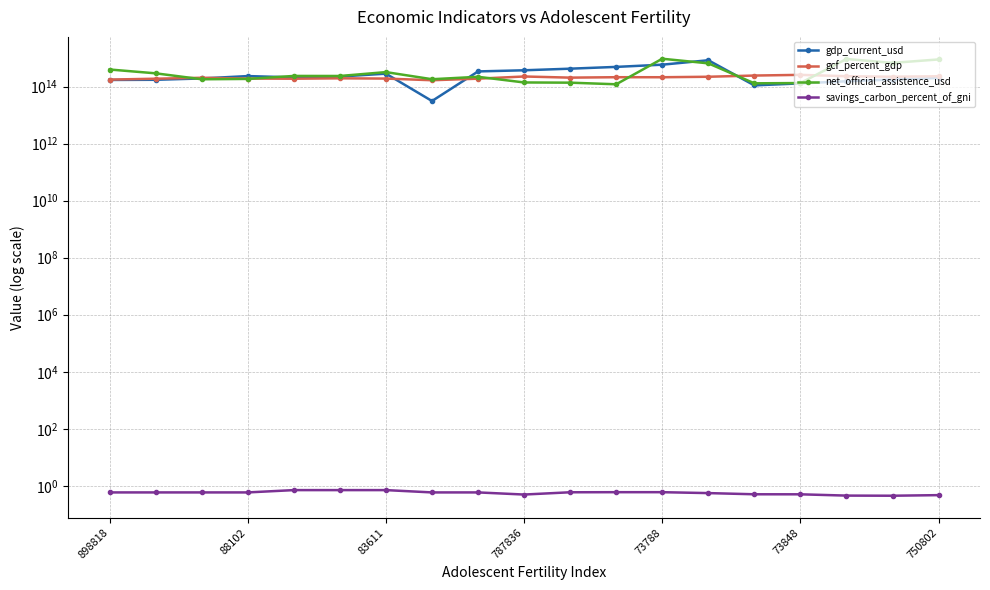

What is the difference between the highest and lowest values at 83611?

203126738423306.4